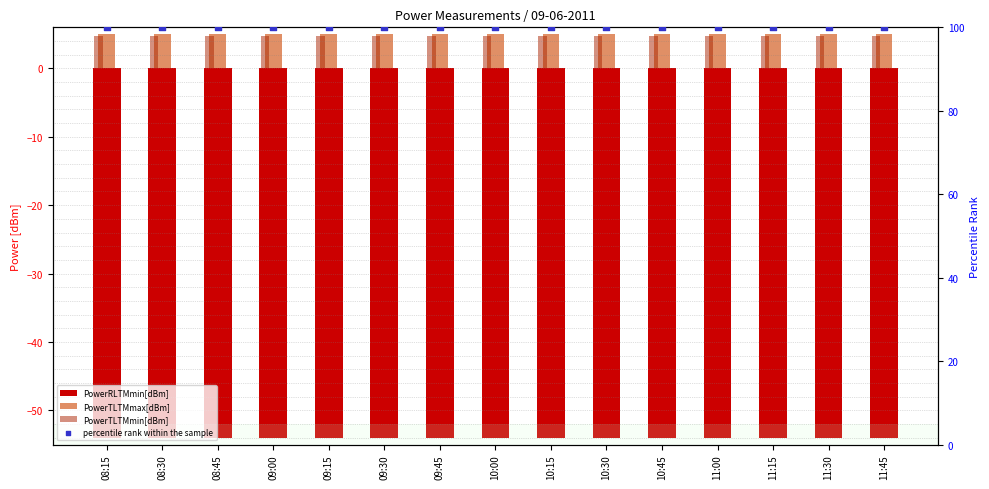

Which series has the largest total across all categories?

percentile rank within the sample